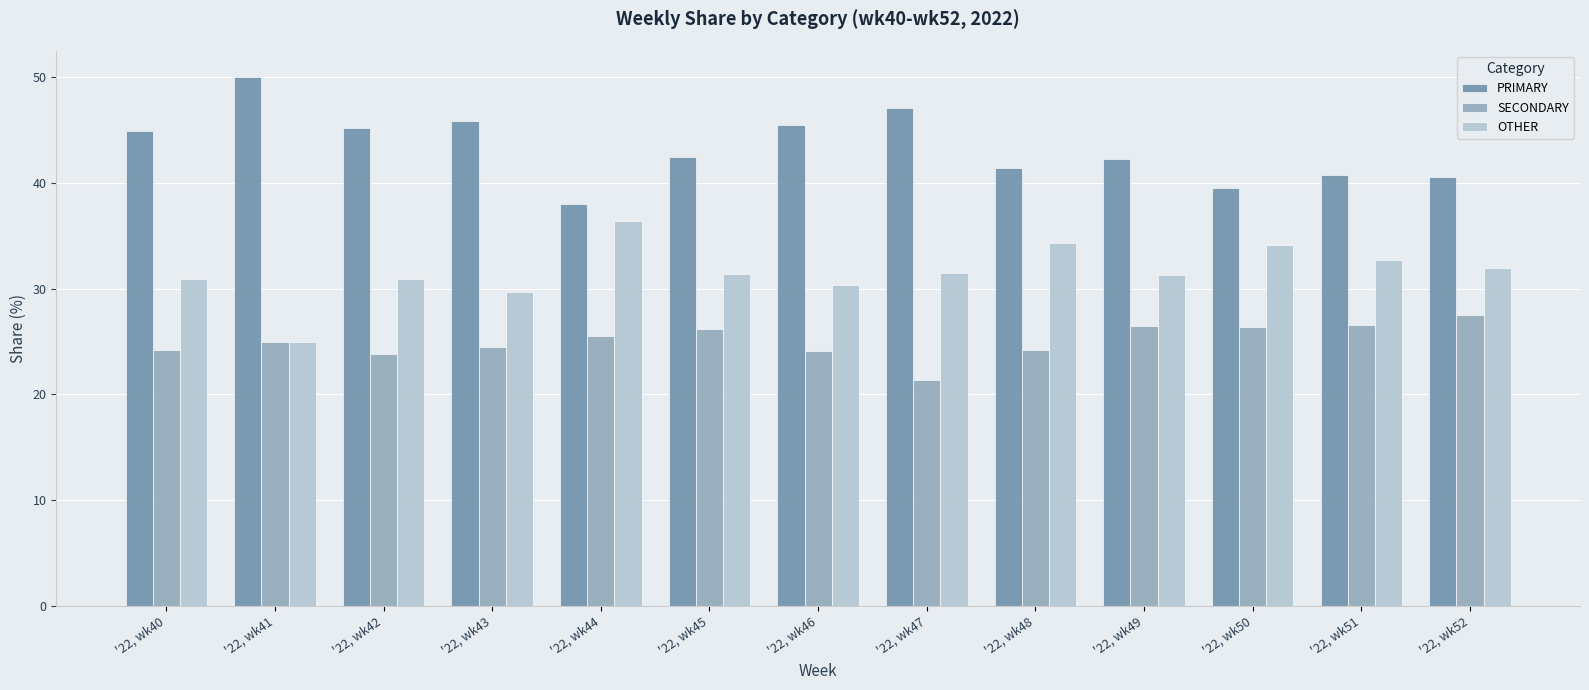

What is the lowest value of the PRIMARY series?

38.0